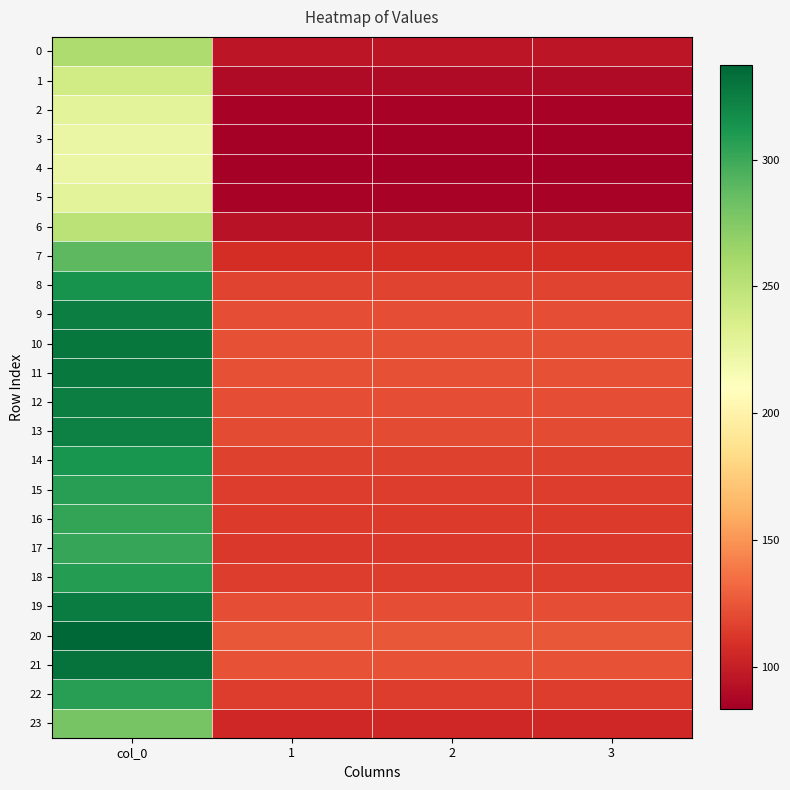

Reading left to right, transcribe all the data shown in this chart.

0: col_0=256.5	1=95.8	2=95.8	3=95.8
1: col_0=239.7	1=89.5	2=89.5	3=89.5
2: col_0=228.7	1=85.4	2=85.4	3=85.4
3: col_0=224.1	1=83.7	2=83.7	3=83.7
4: col_0=223.3	1=83.4	2=83.4	3=83.4
5: col_0=228.7	1=85.4	2=85.4	3=85.4
6: col_0=250.9	1=93.7	2=93.7	3=93.7
7: col_0=289.1	1=107.9	2=107.9	3=107.9
8: col_0=314.1	1=117.3	2=117.3	3=117.3
9: col_0=324.7	1=121.2	2=121.2	3=121.2
10: col_0=328.7	1=122.7	2=122.7	3=122.7
11: col_0=327.8	1=122.4	2=122.4	3=122.4
12: col_0=325.1	1=121.4	2=121.4	3=121.4
13: col_0=323.3	1=120.7	2=120.7	3=120.7
14: col_0=313.4	1=117.0	2=117.0	3=117.0
15: col_0=307.1	1=114.6	2=114.6	3=114.6
16: col_0=303.4	1=113.3	2=113.3	3=113.3
17: col_0=302.1	1=112.8	2=112.8	3=112.8
18: col_0=307.7	1=114.9	2=114.9	3=114.9
19: col_0=325.9	1=121.7	2=121.7	3=121.7
20: col_0=337.2	1=125.9	2=125.9	3=125.9
21: col_0=331.2	1=123.6	2=123.6	3=123.6
22: col_0=307.4	1=114.8	2=114.8	3=114.8
23: col_0=279.3	1=104.3	2=104.3	3=104.3